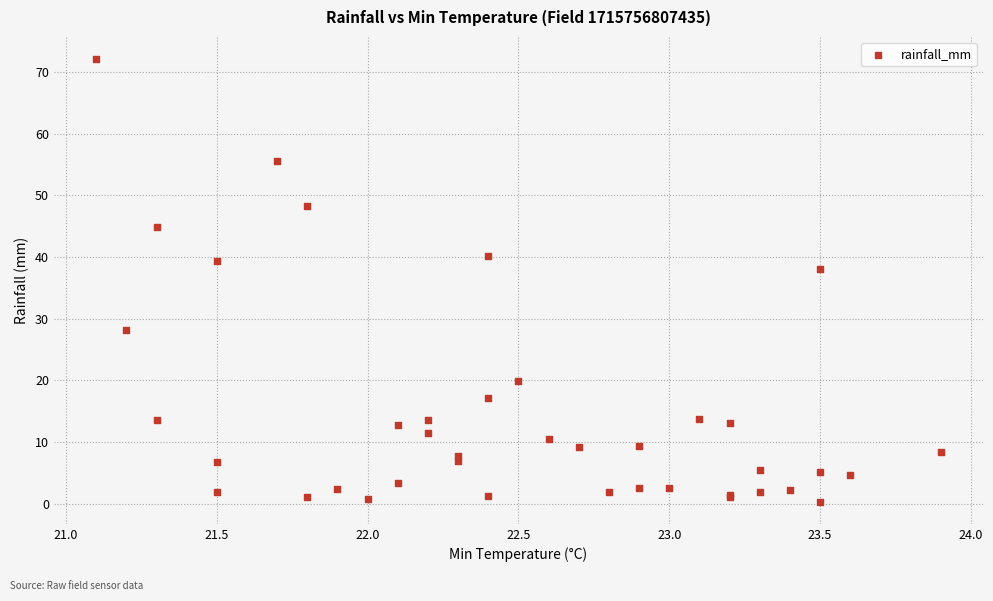

What Y value in the scatter plot is closest to 36?

38.0